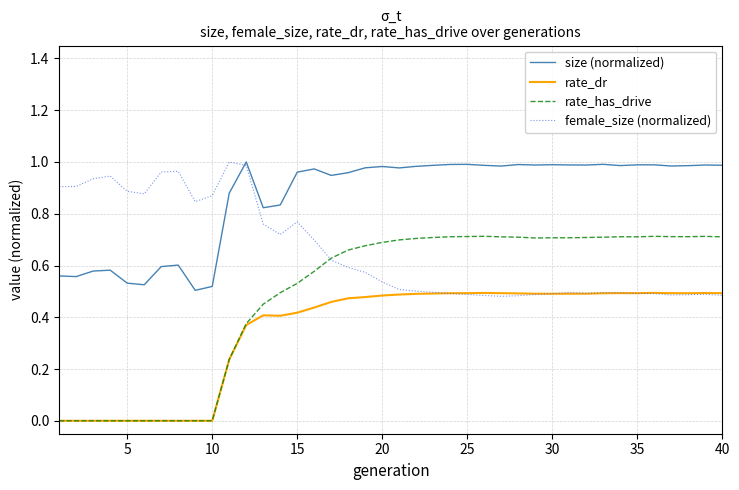

True or false: rate_dr has more than 1 interior local peaks.

True